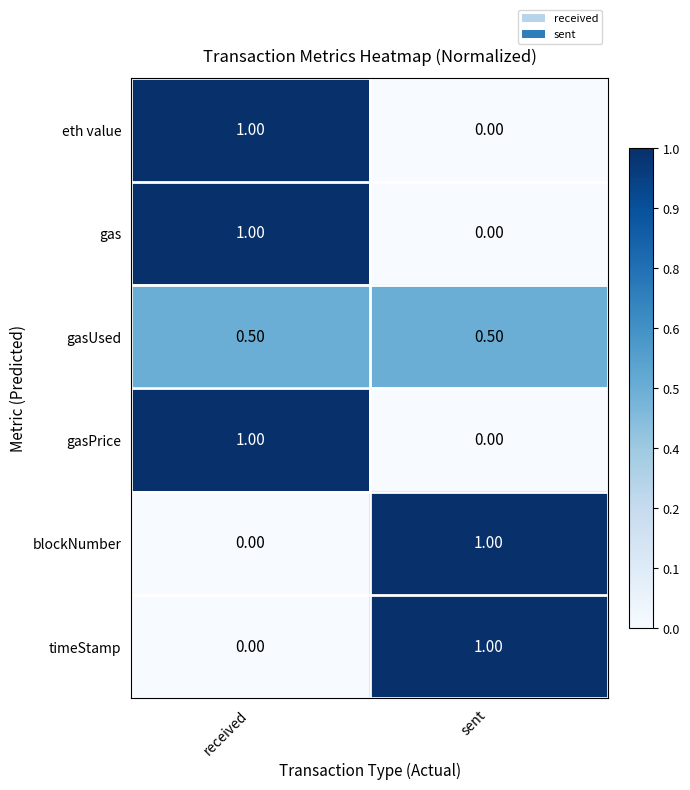

At which label is gas closest to 0?

sent